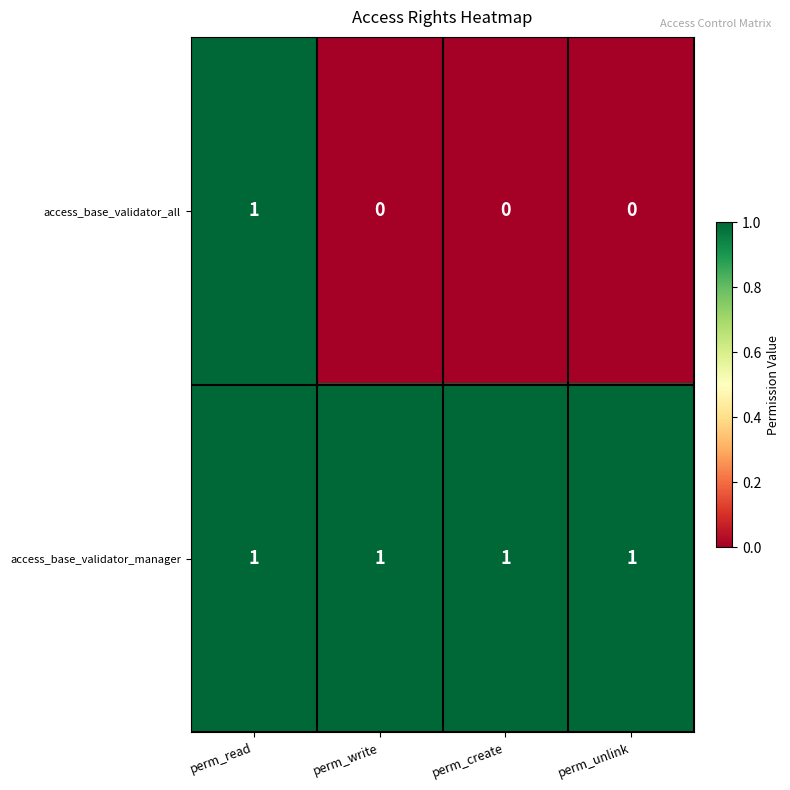

Which series has the largest total across all categories?

access_base_validator_manager